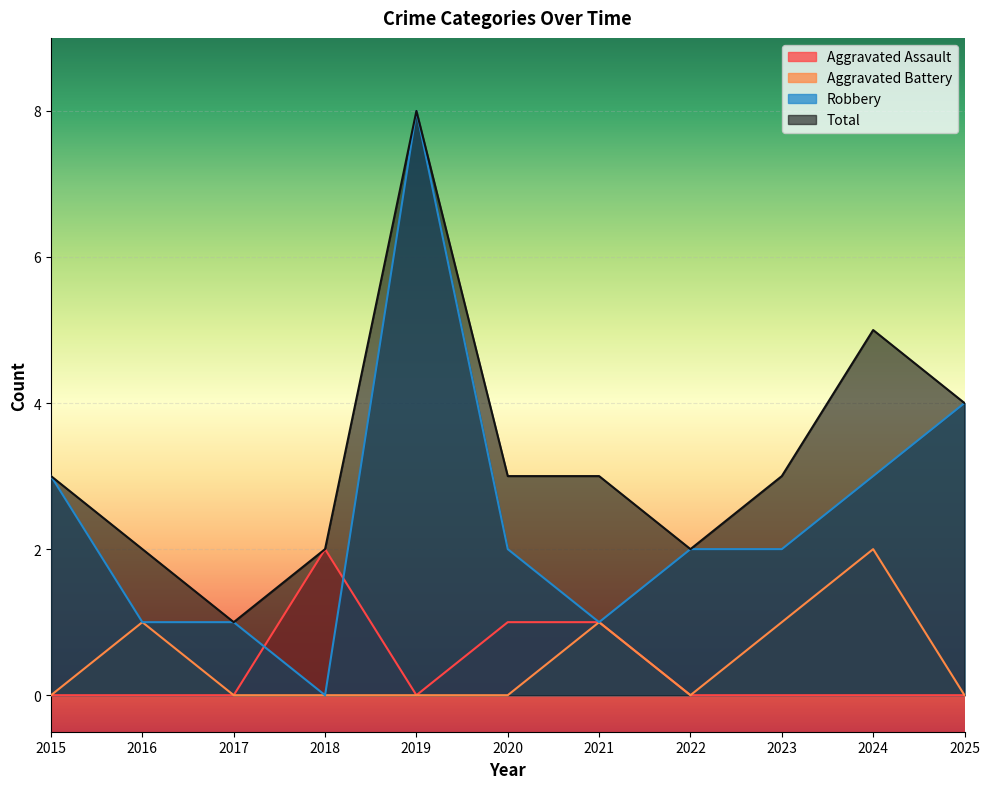

What are all the series names shown in the legend?

Aggravated Assault, Aggravated Battery, Robbery, Total